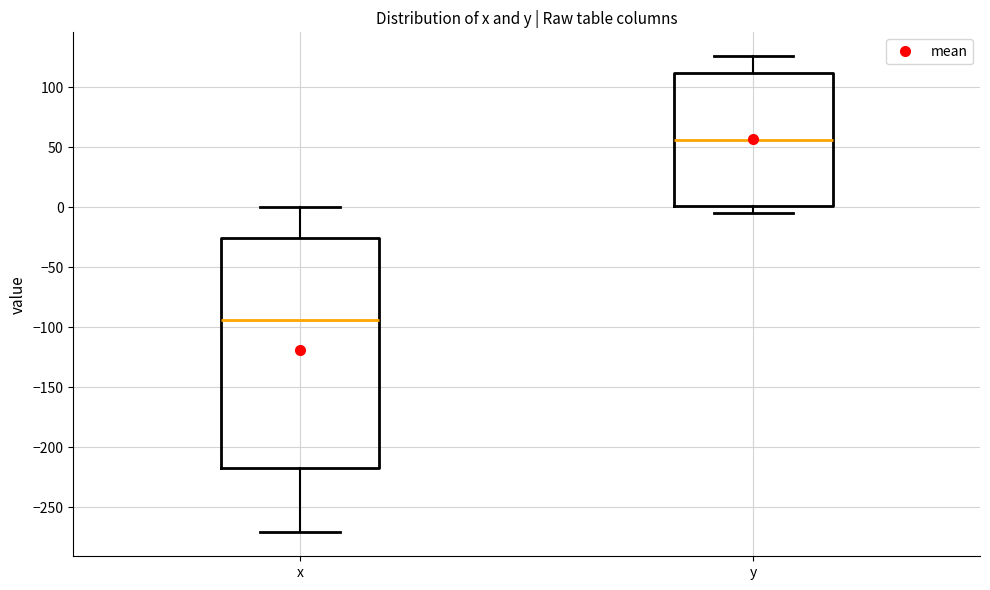

Reading left to right, transcribe this box plot: for each box, give where its median line is, the range the box spans, and where its two whiskers end, as read against the y-axis. The values are not printed on the chart, so give them approximately, as read against the axis.

x: median -95, box -215 to -25, whiskers -270 to 0
y: median 55, box 0 to 110, whiskers -5 to 125